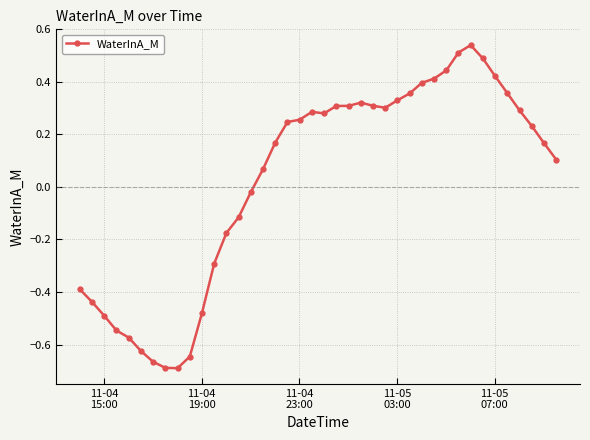

Is this an area chart (filled region under the line)?

No